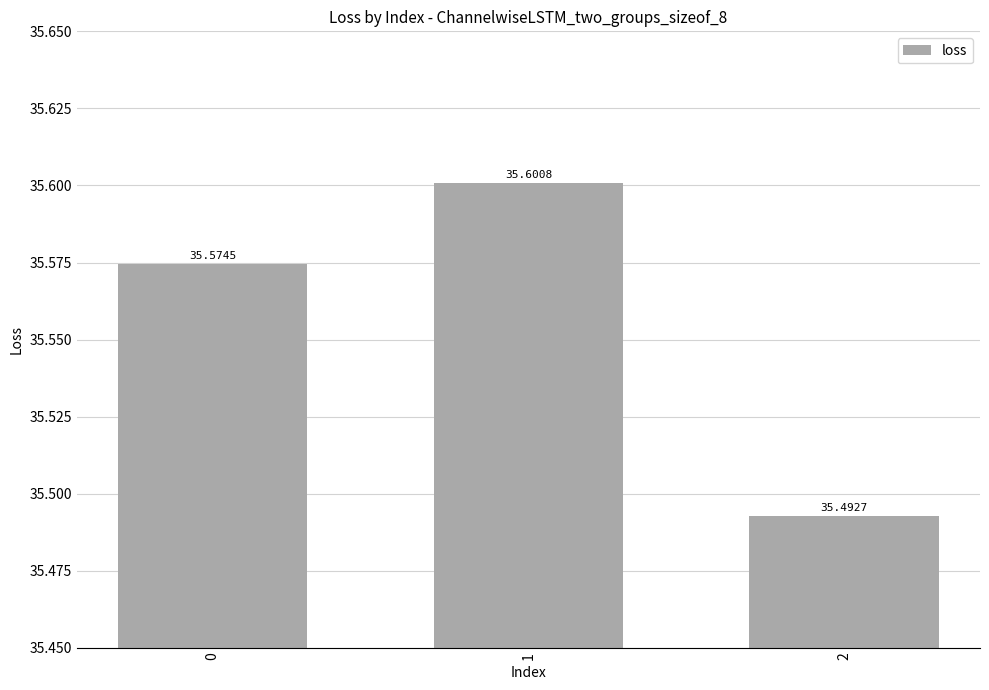

What is the ratio of the value at 1 to the value at 2?

1.0